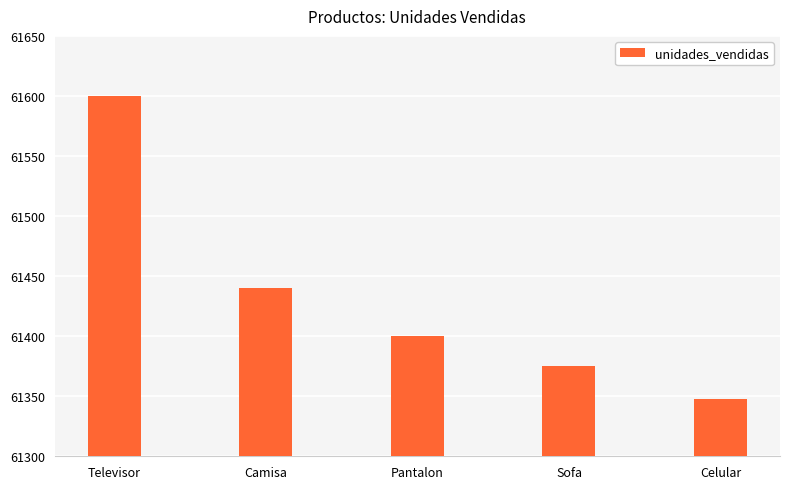

The value at Celular is 102032. True or false?

False